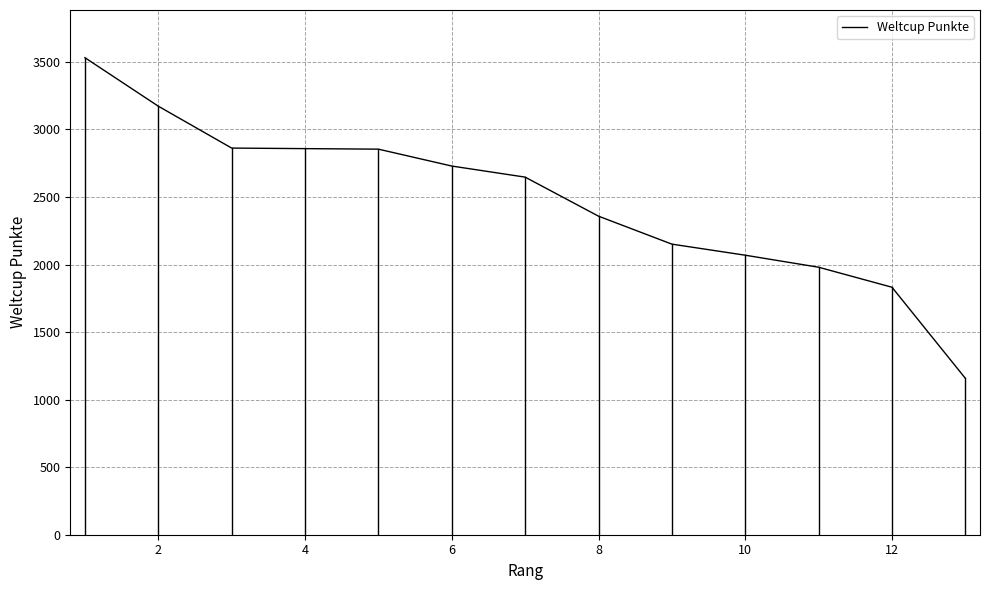

What is the minimum value shown in the chart?

1158